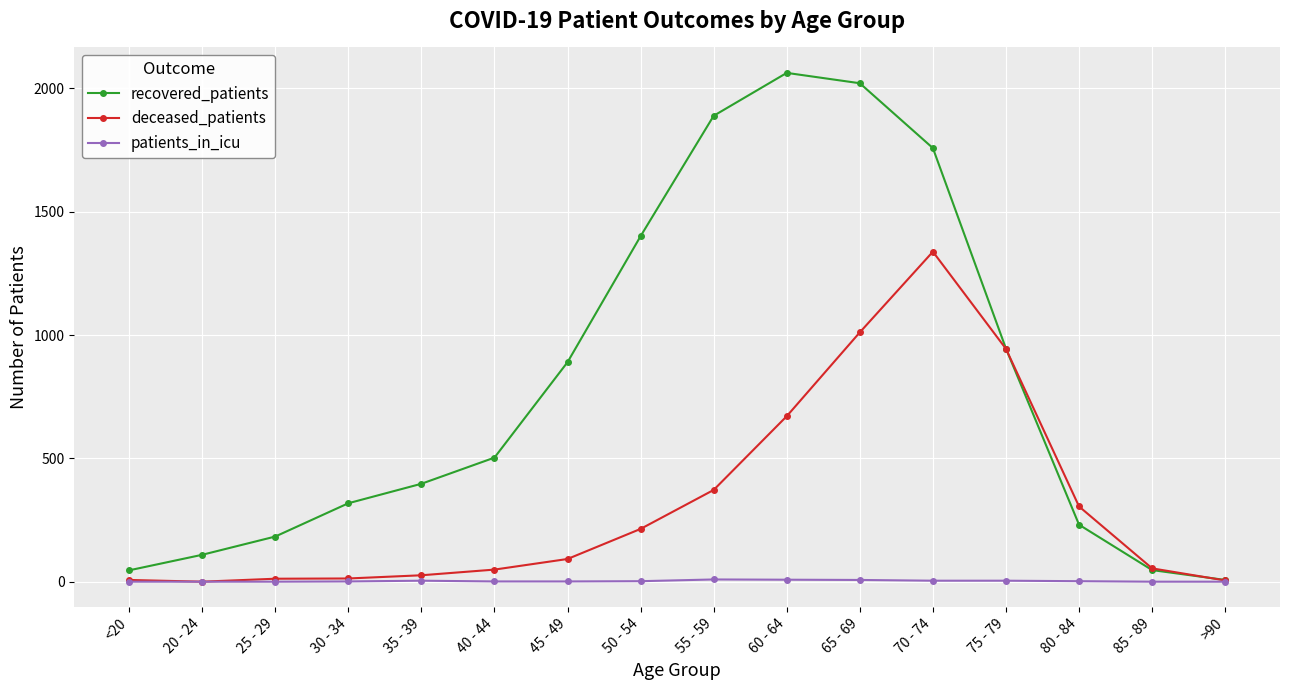

At which category does the chart reach its peak across all series?

60 - 64